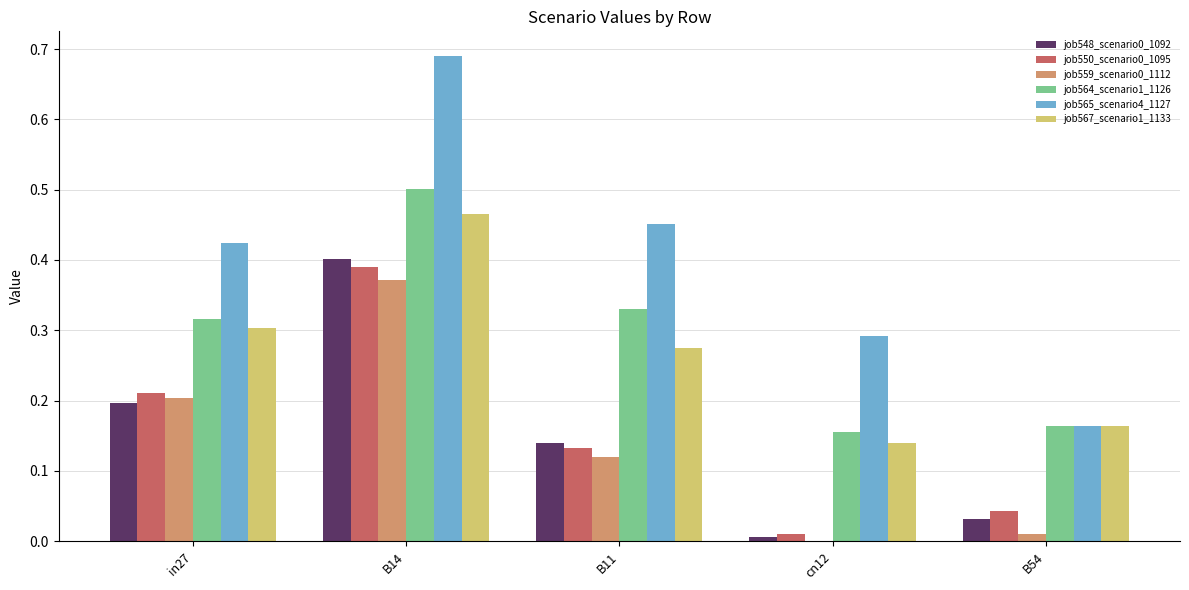

At which label does job567_scenario1_1133 reach its peak?

B14